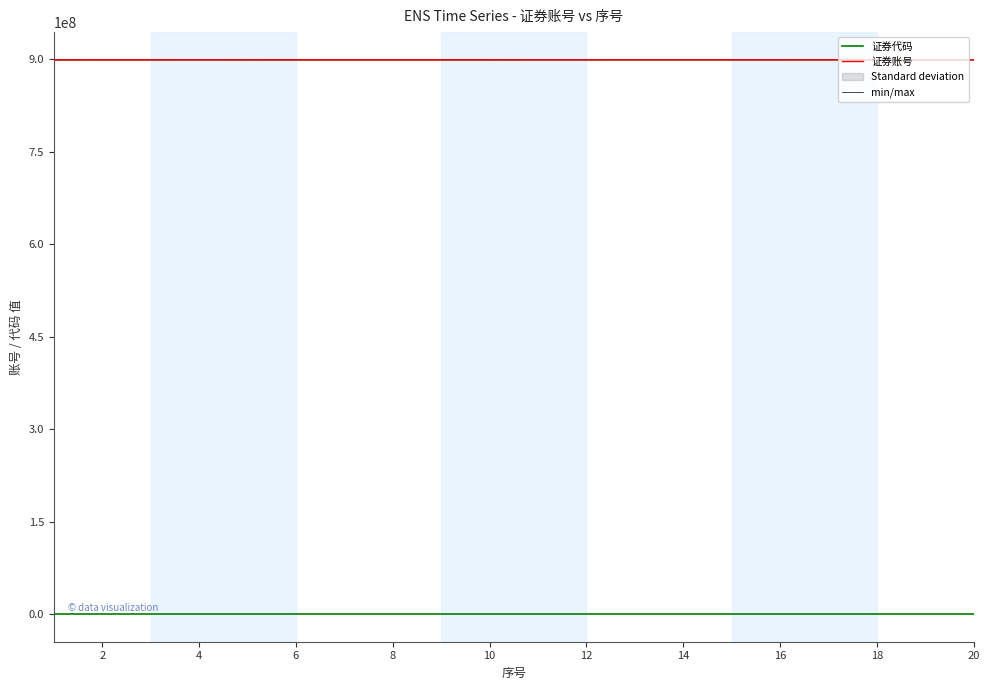

Where is 证券账号 nearest to the value 899169163?

2